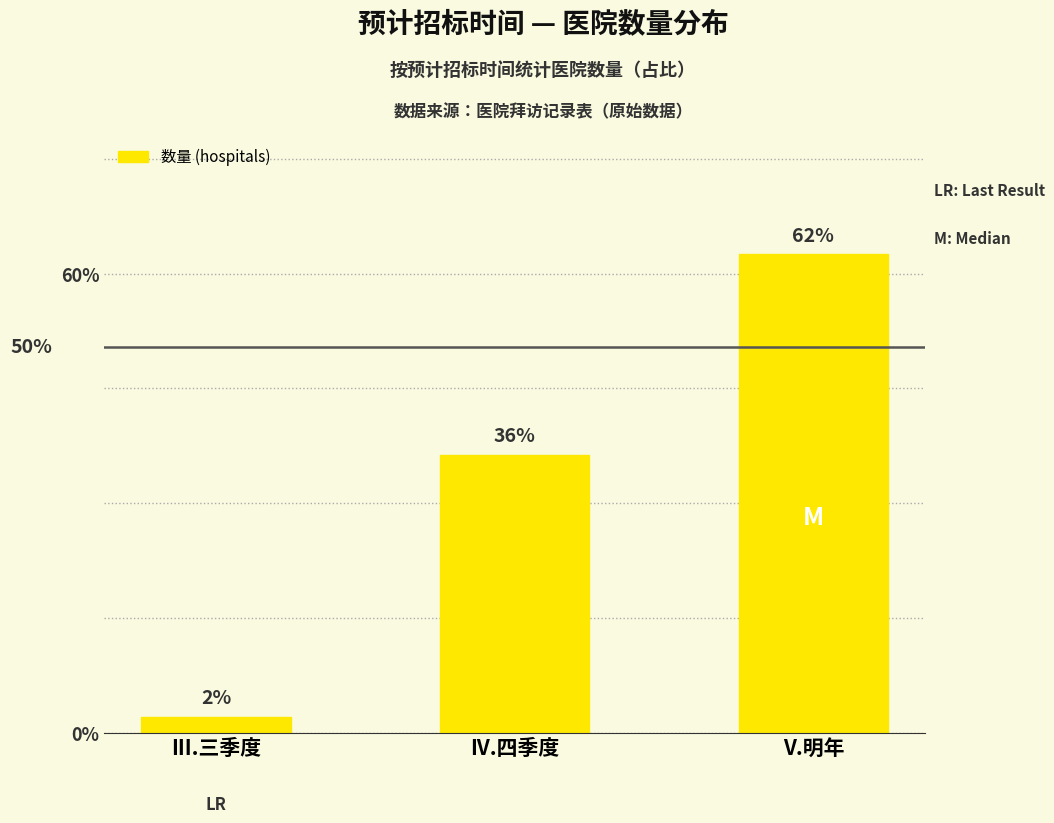

Between V.明年 and III.三季度, which is larger?

V.明年